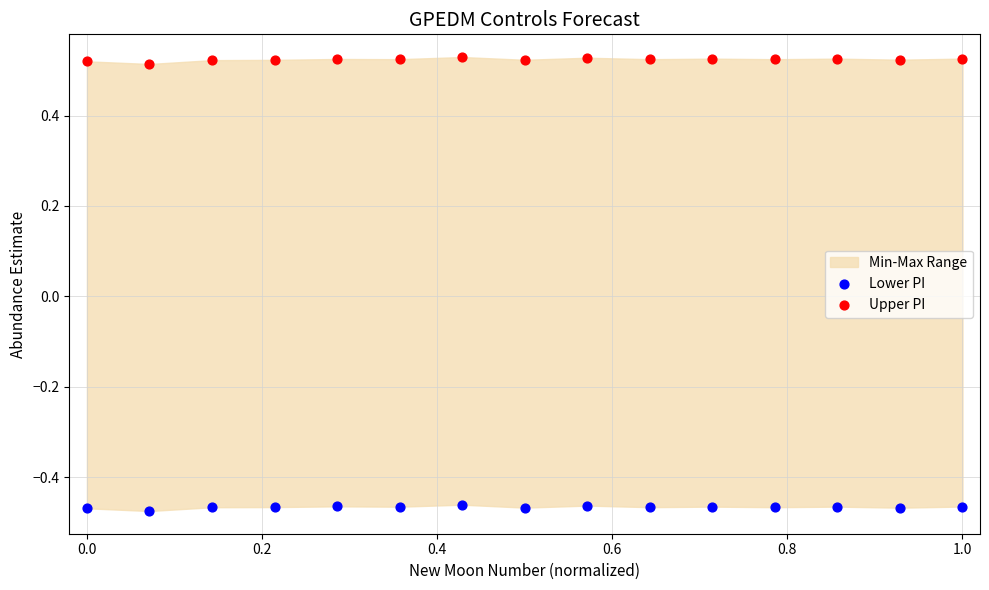

Which series contains the highest Y value?

Upper PI